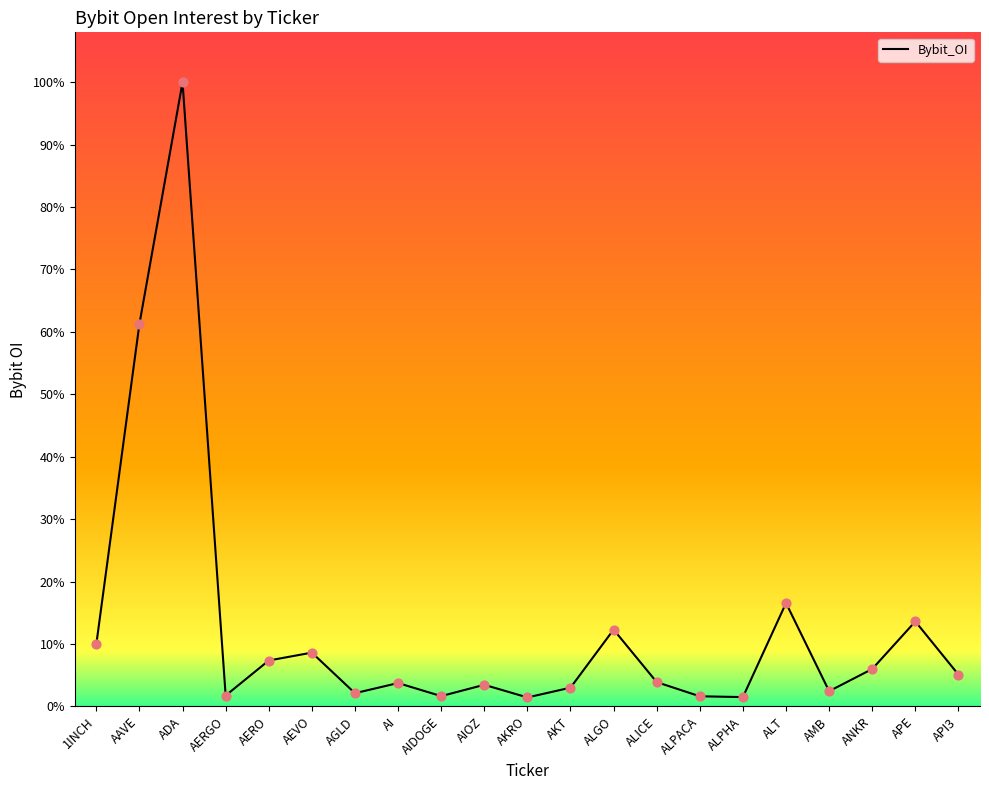

Between AIDOGE and APE, which is larger?

APE